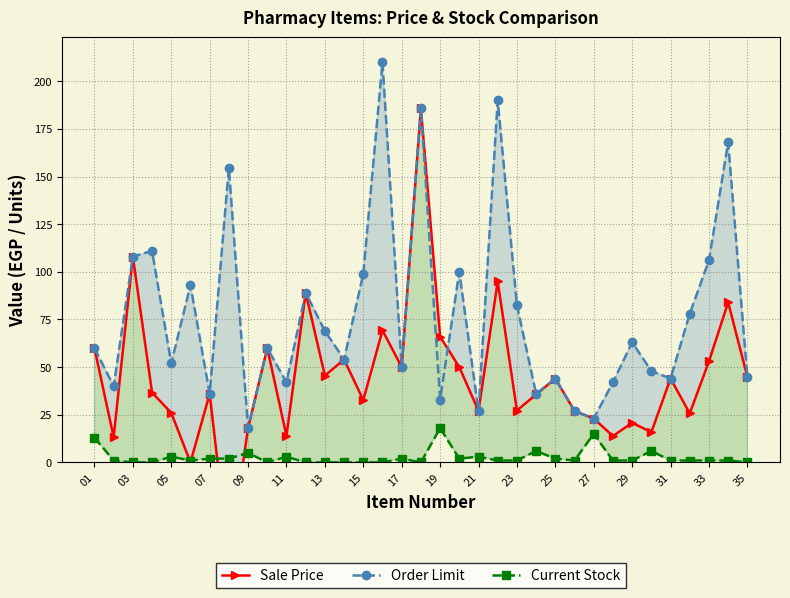

True or false: Order Limit has more than 2 interior local peaks.

True